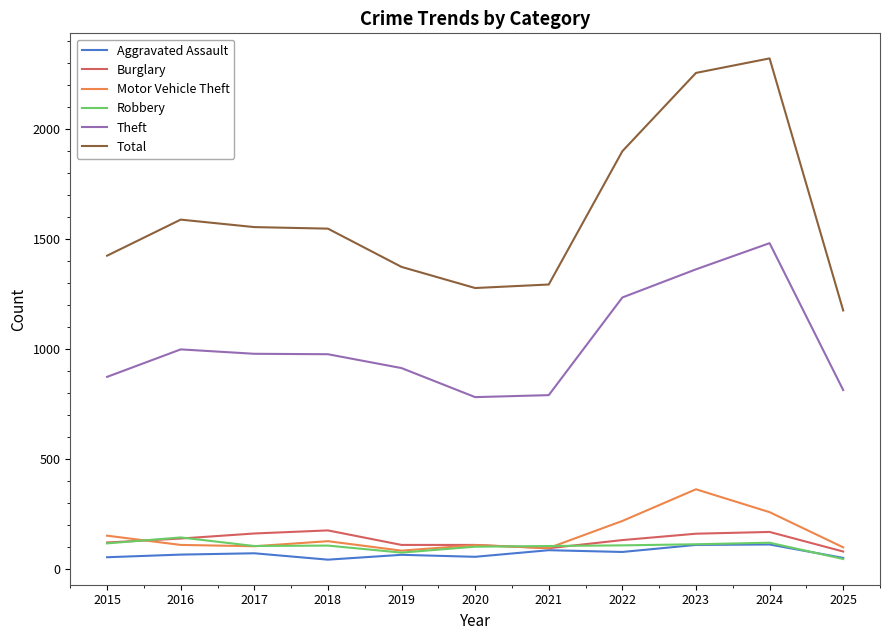

What is the lowest value of the Total series?

1176